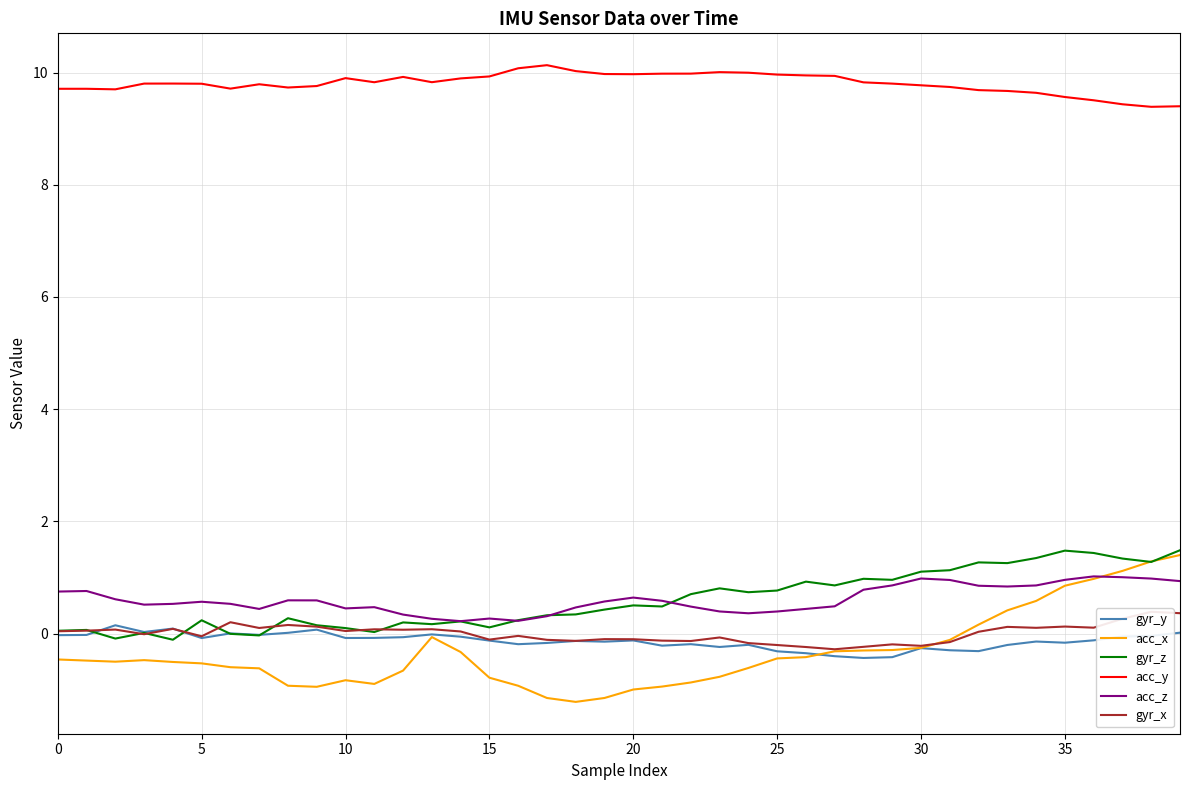

What is the average value of the gyr_z series?

0.6